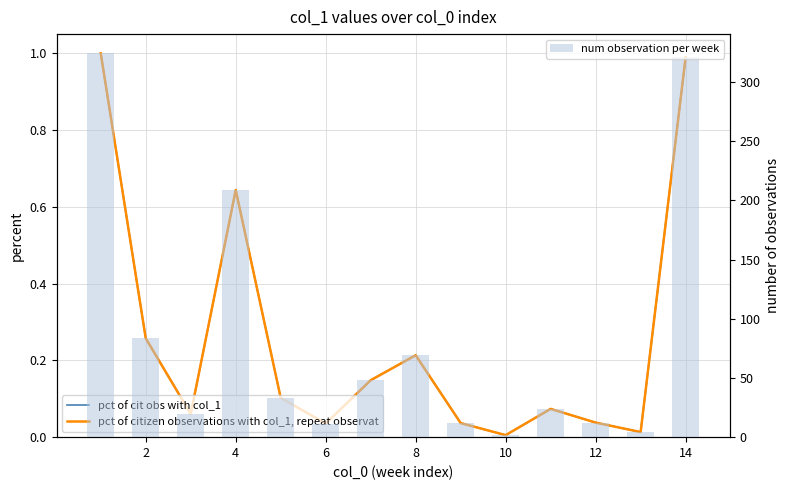

What is the value of the num observation per week bar at the 5th from the left?

33.2